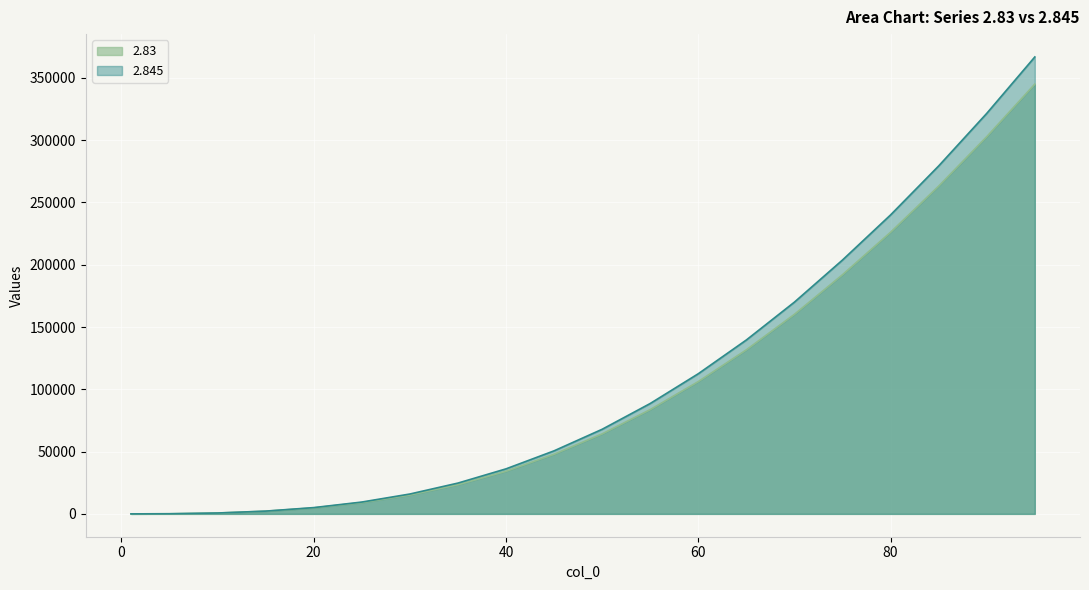

Which series has the largest total across all categories?

2.845